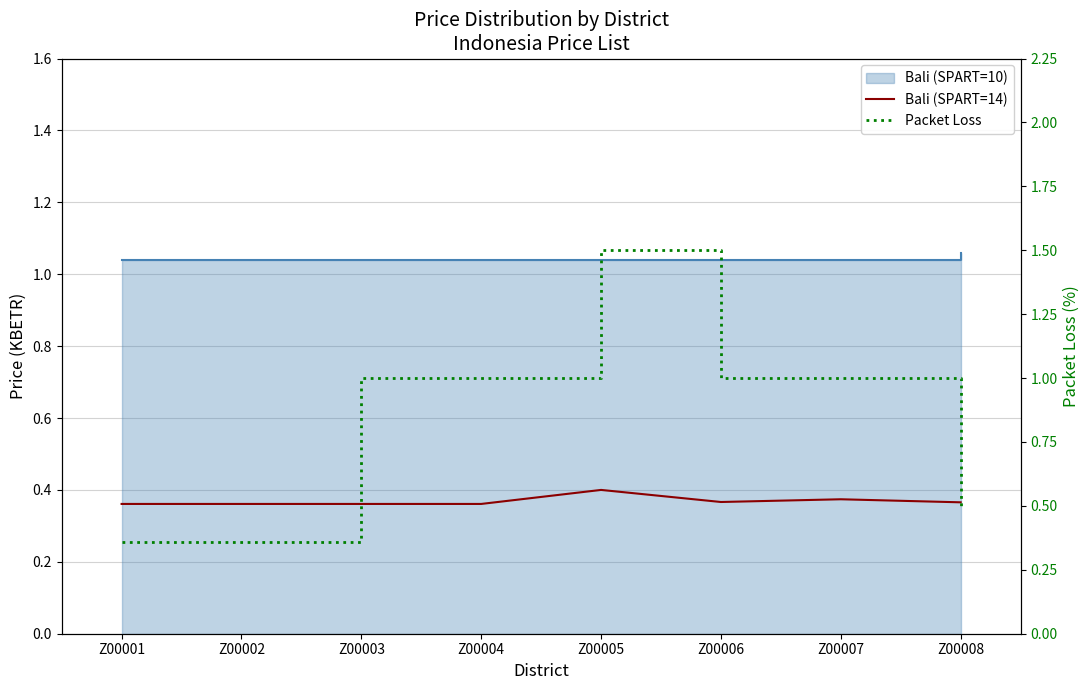

At which category is the sum across all series the highest?

Z00005